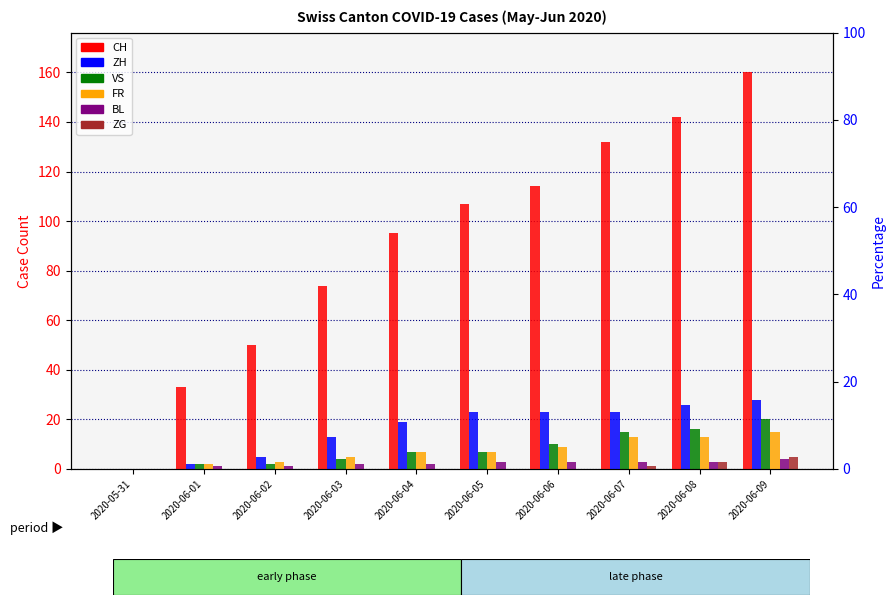

At which label is ZG closest to 2?

2020-06-07